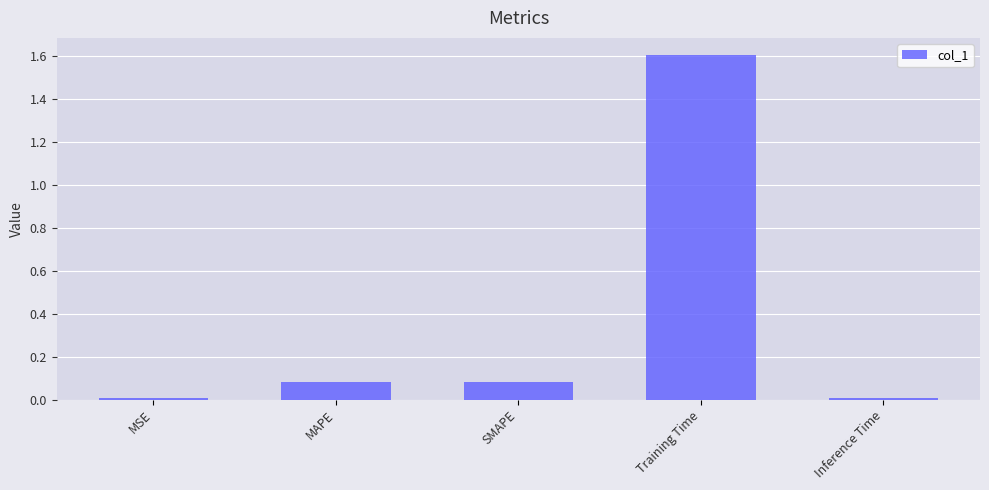

Is it true that the value at Training Time is 0.4?

False